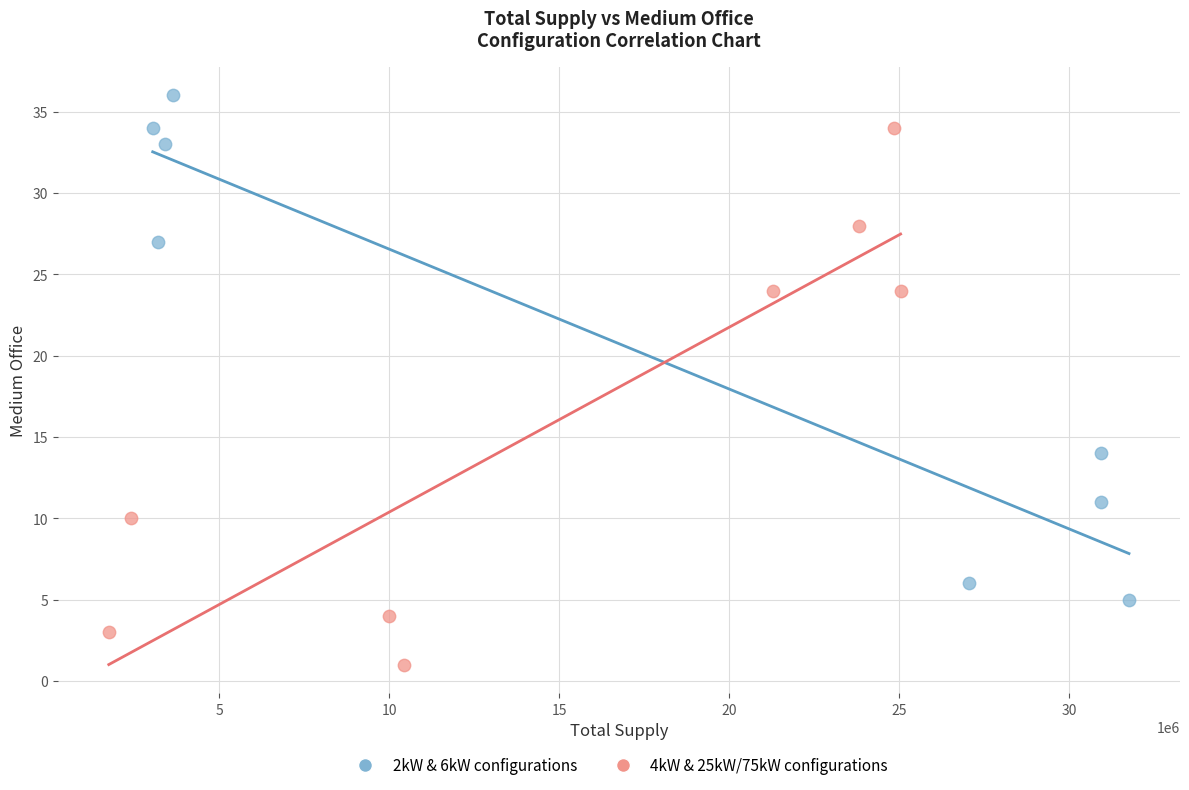

Which series contains the highest Y value?

2kW & 6kW configurations